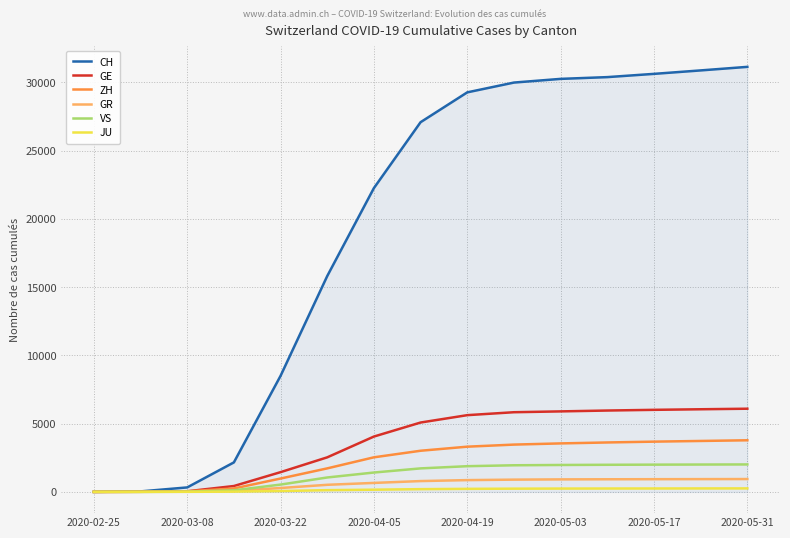

What is the difference between the second highest and second lowest values in the VS series?

2001